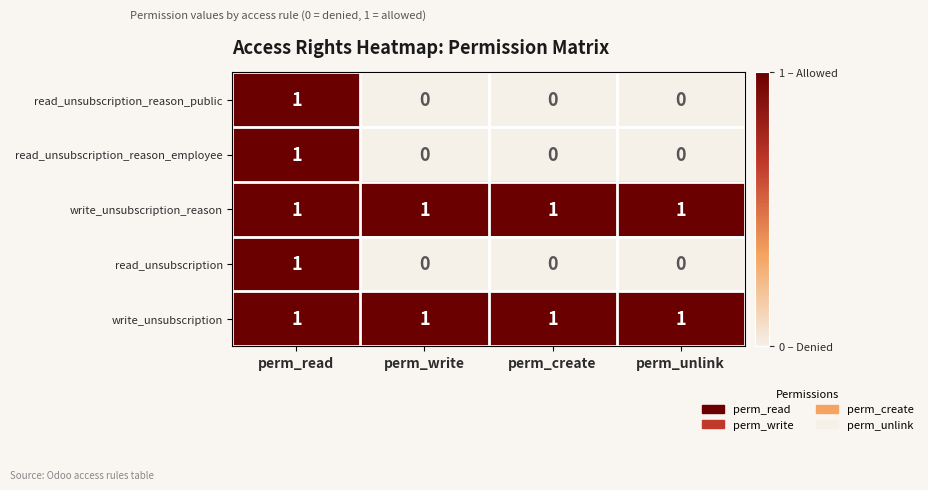

How many data points does each series have?

4